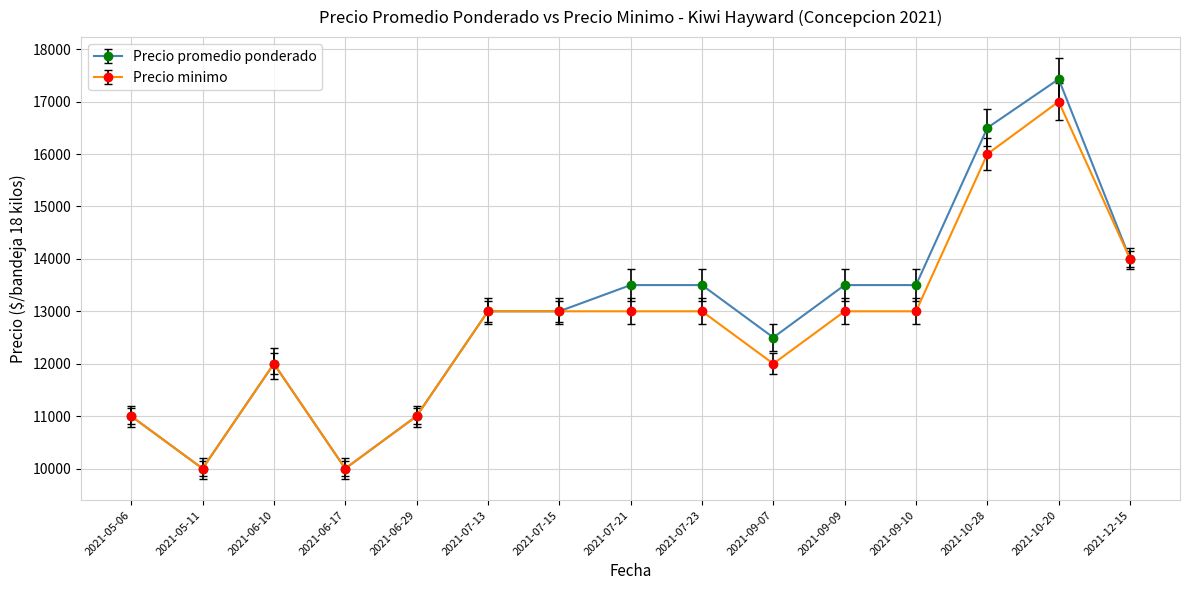

Where is the first local maximum for Precio promedio ponderado?

2021-06-10